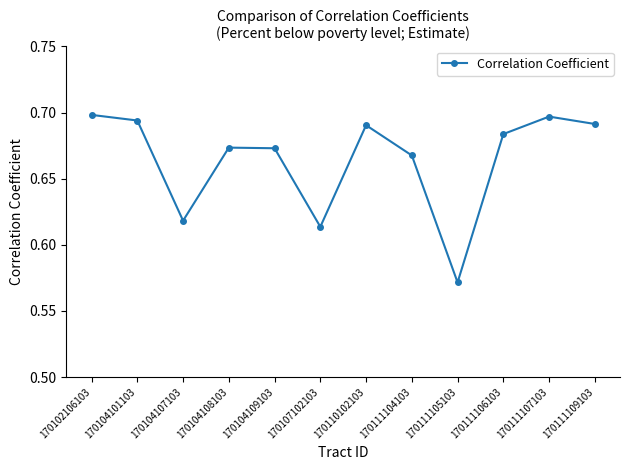

Is it true that the value at 170111104103 is 1.0?

False